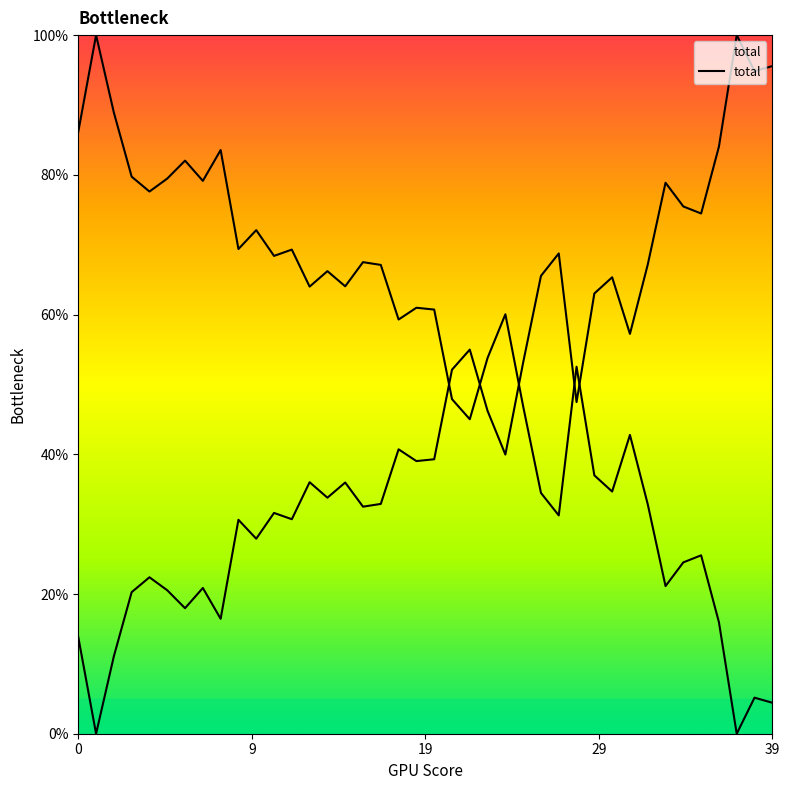

What is the label of the 15th point from the right?

25